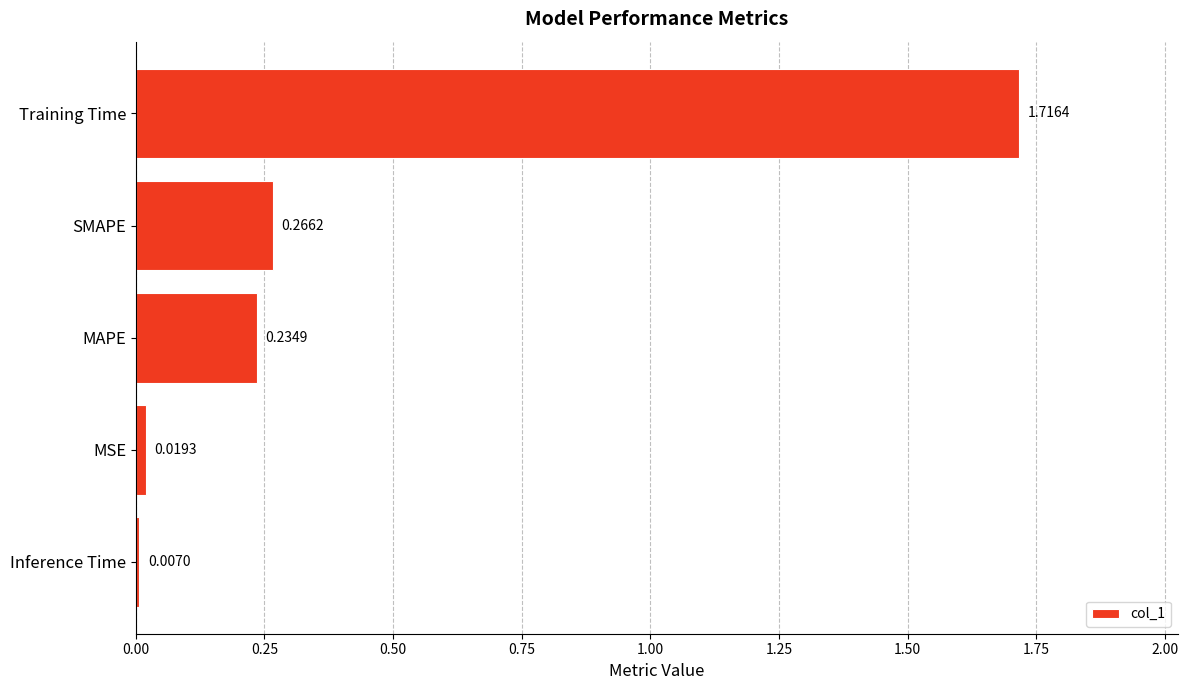

Rank the categories by value from highest to lowest.

Training Time, SMAPE, MAPE, MSE, Inference Time